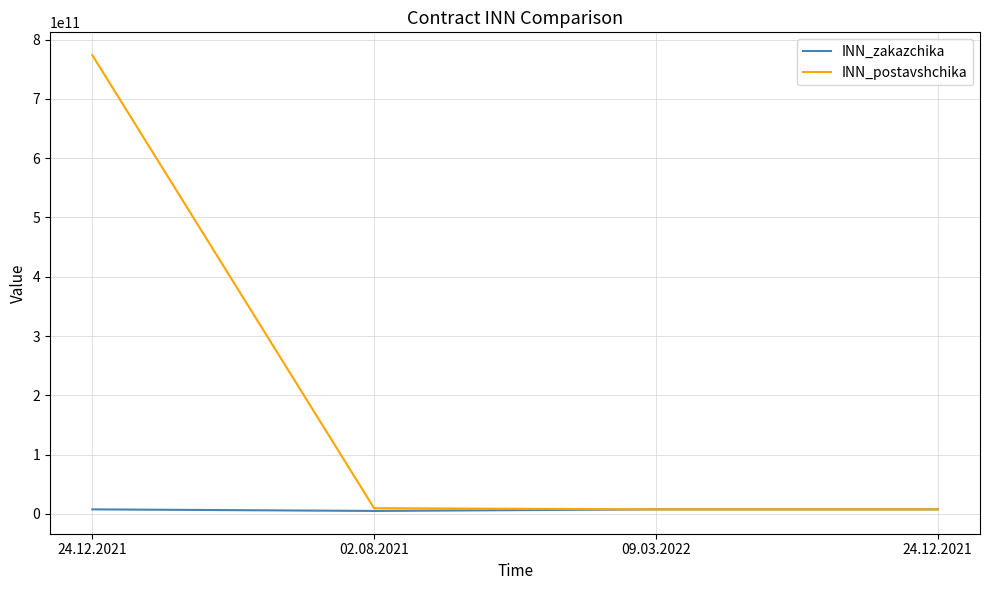

How many series are shown in this chart?

2